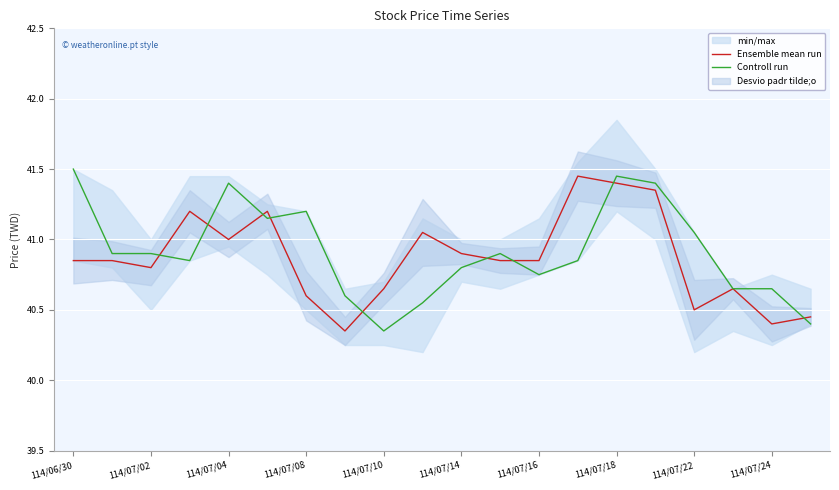

Is it true that Ensemble mean run equals 25.5 at 114/06/30?

False